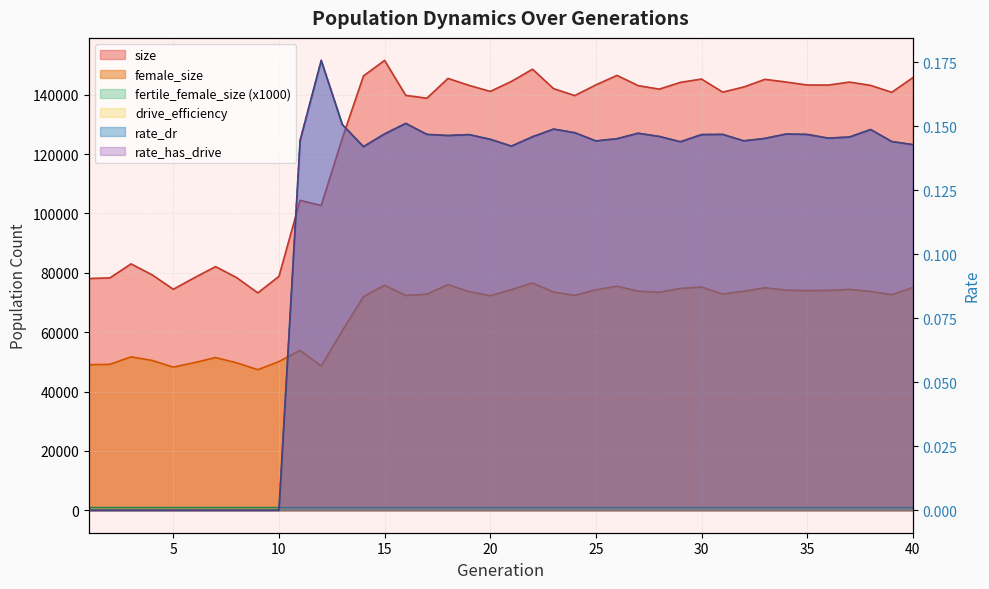

Which category has the highest value across all series?

15